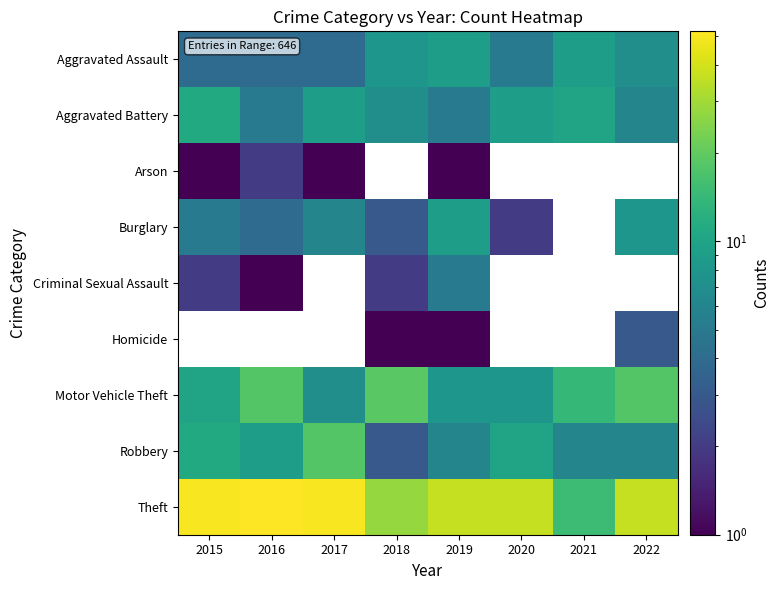

Which label corresponds to the largest value in the chart?

2016